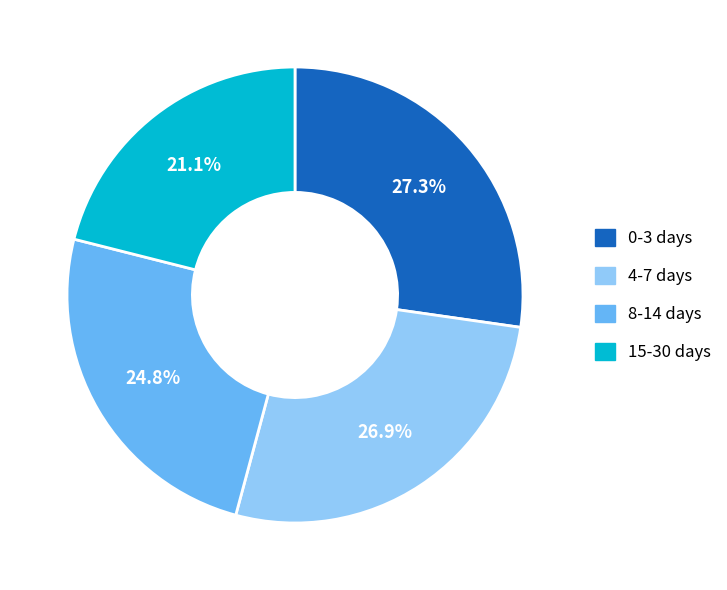

To the nearest percent, what is the difference between the largest and smallest slice percentages?

6%